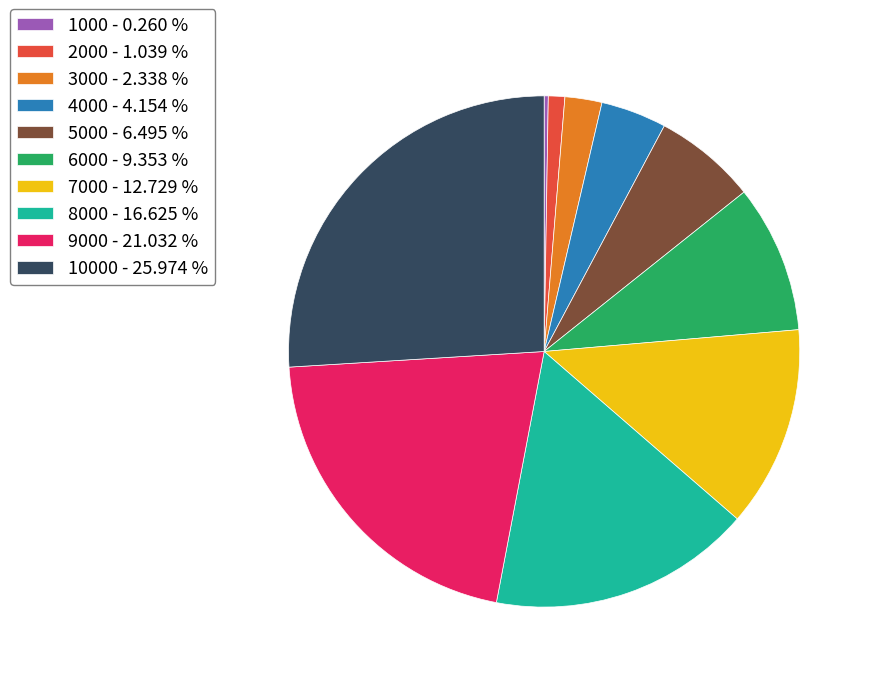

Between 7000 - 12.729 % and 5000 - 6.495 %, which is larger?

7000 - 12.729 %